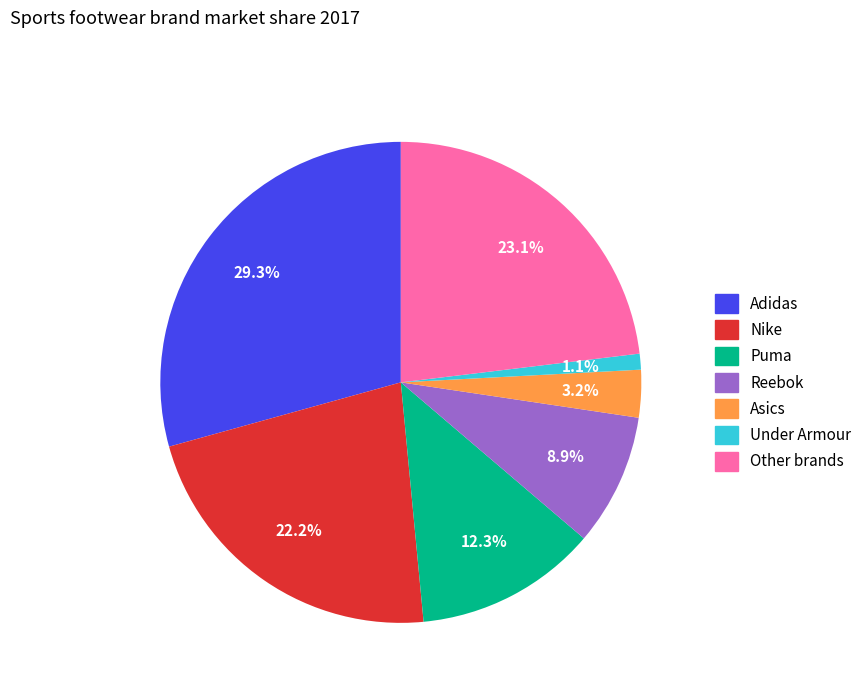

How many slices are in this pie chart?

7